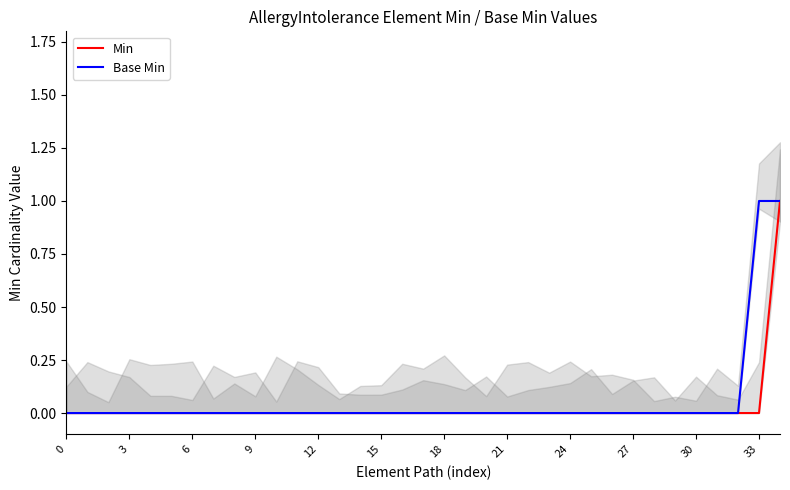

True or false: Base Min has a value of 0 at 9.

True